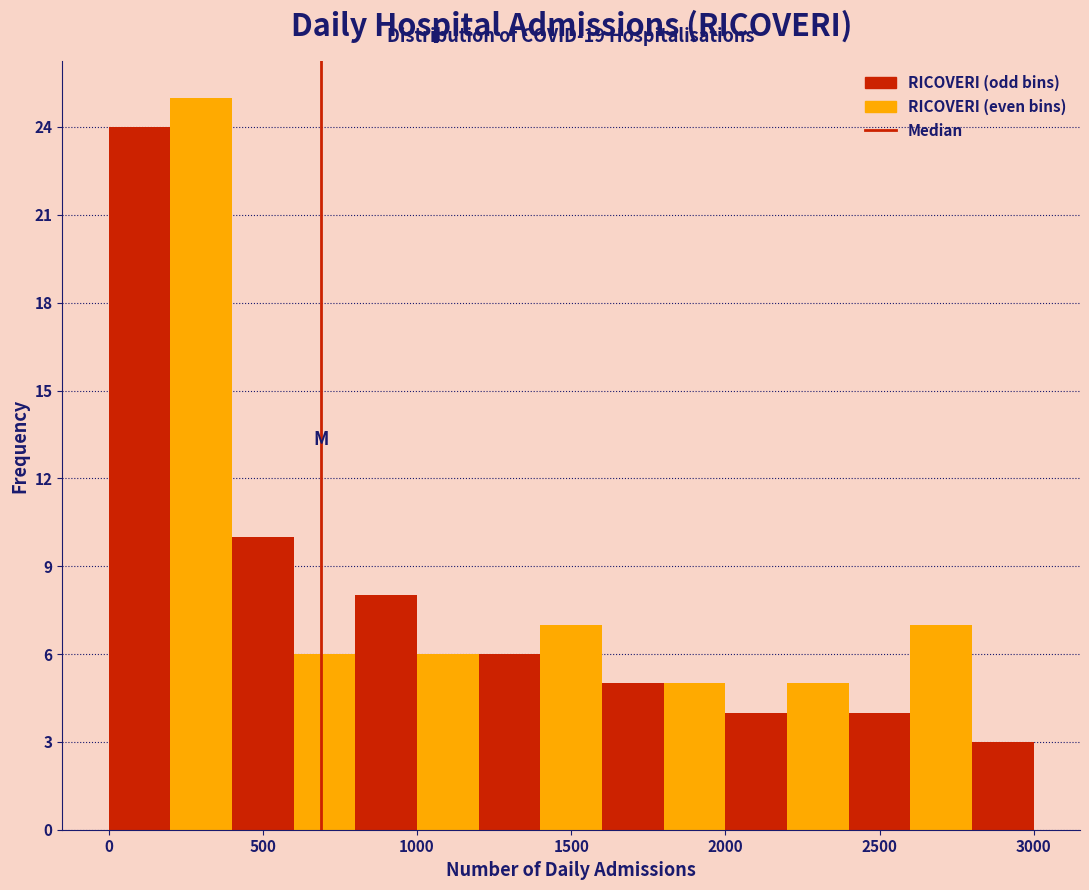

Which range on the x-axis has the tallest bar?

200 to 400